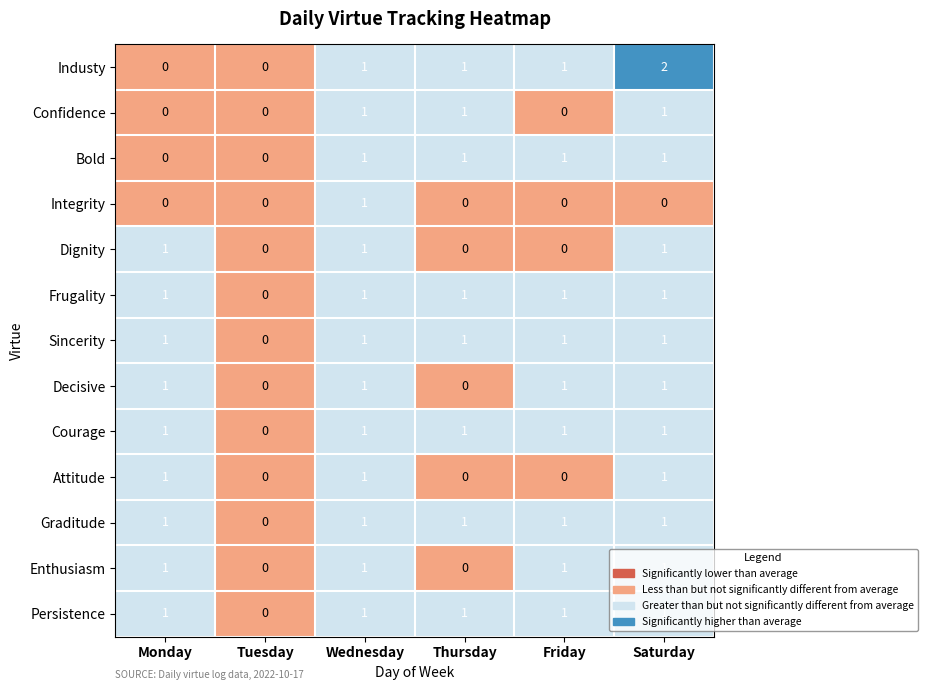

Is it true that Enthusiasm equals 0 at Tuesday?

True